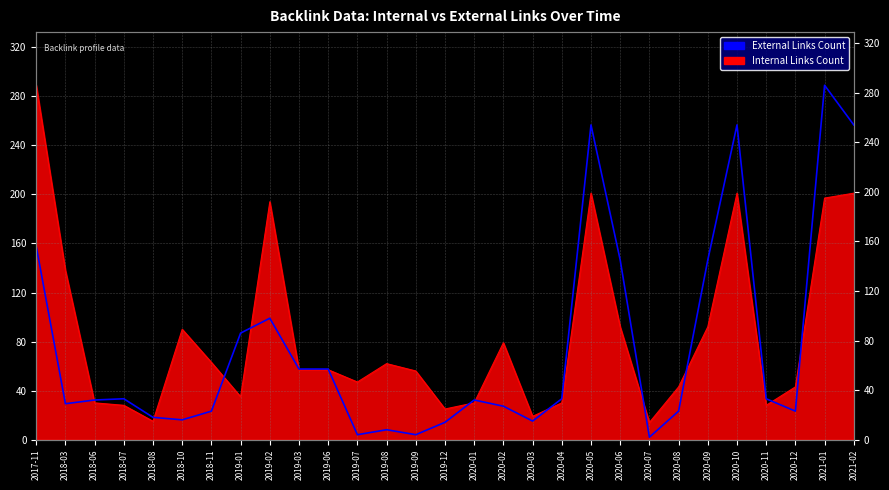

Approximately how many times larger is the value at 2019-09 compared to 2019-03?

0.1